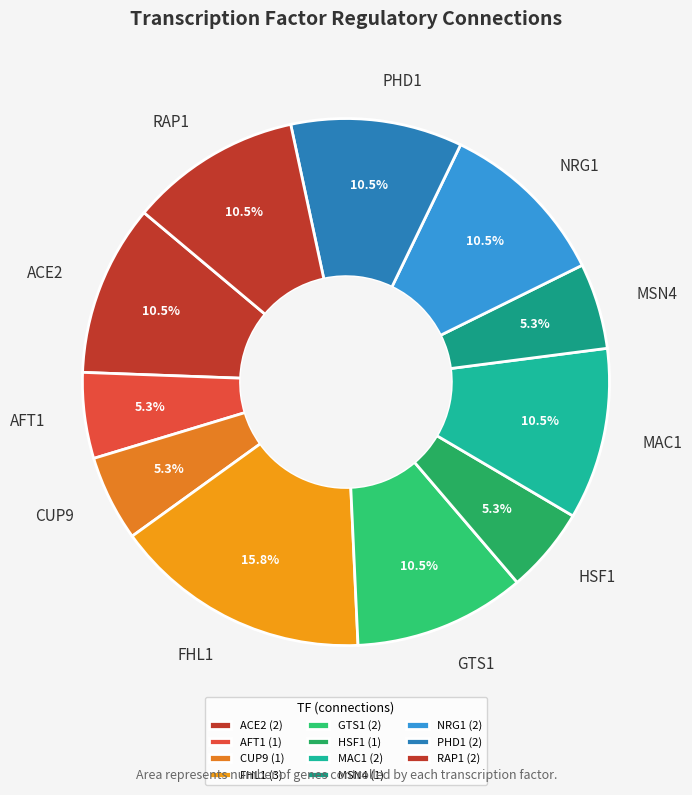

True or false: HSF1 accounts for 13% of the total.

False